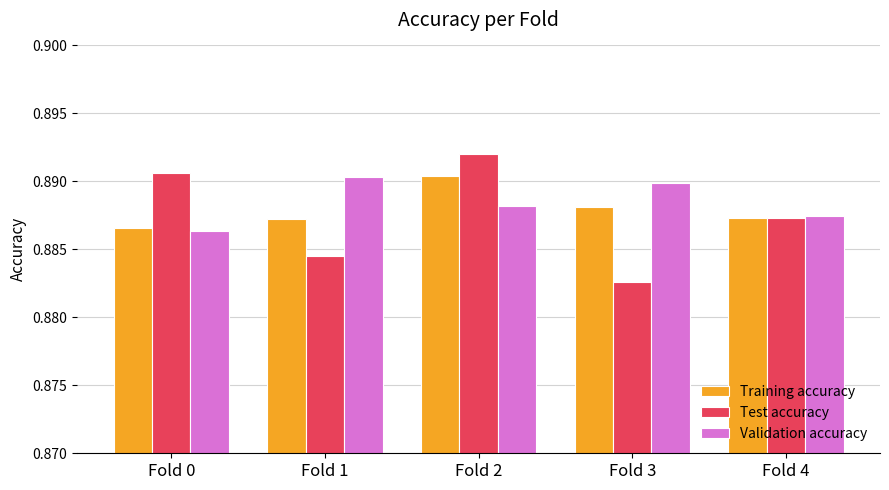

Is it true that Test accuracy equals 0.6 at Fold 3?

False